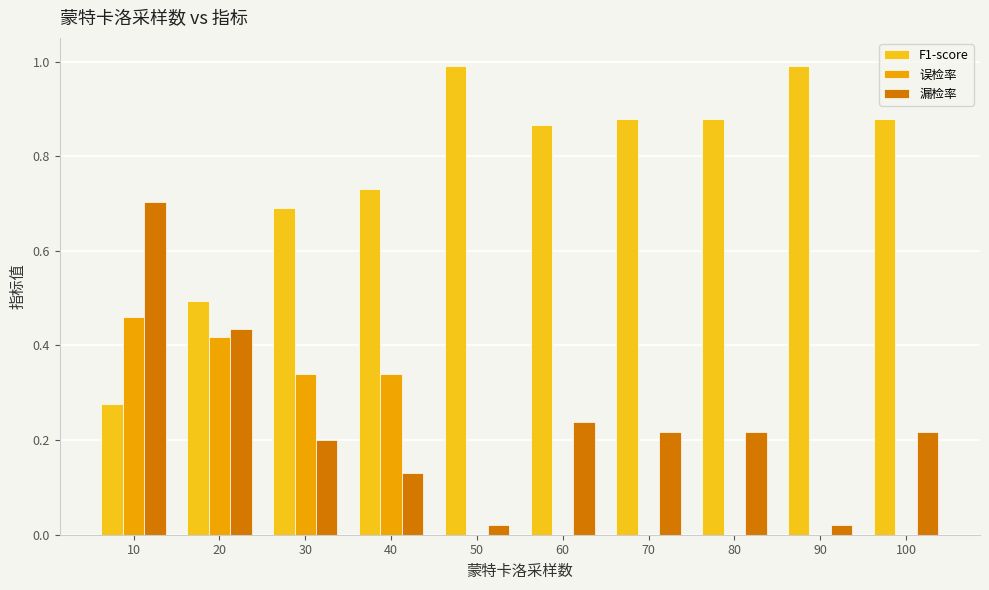

Between 10 and 40, which series saw the biggest shift?

漏检率